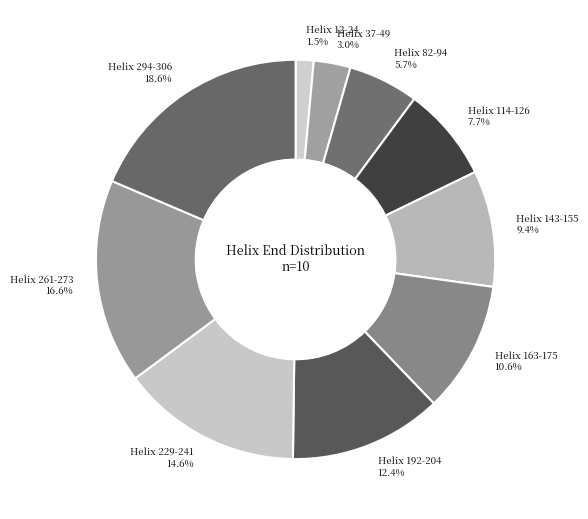

How much of the chart is everything except Helix 294-306?

81.4%